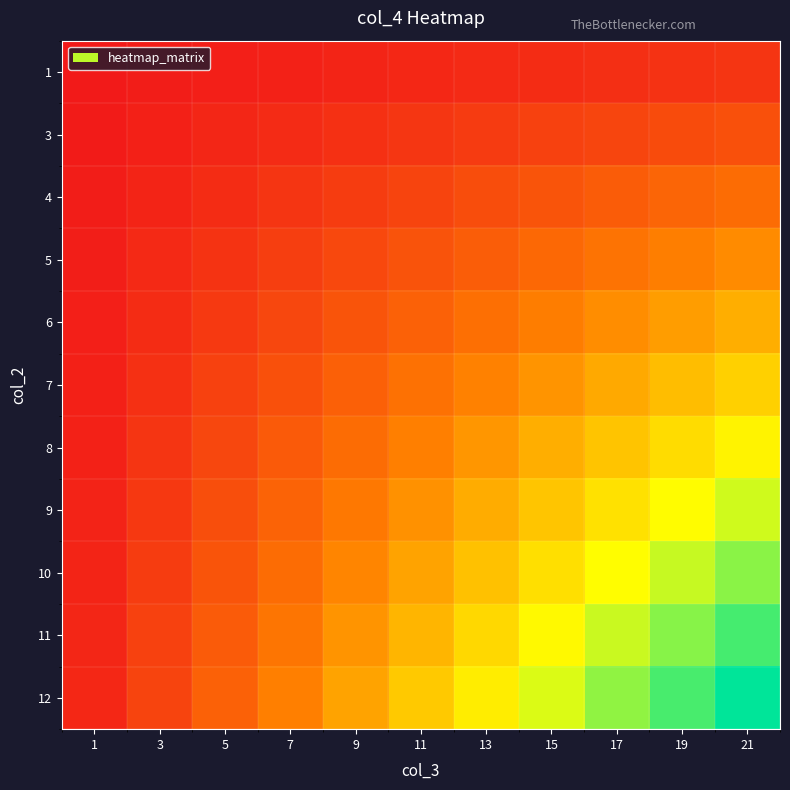

How many data points does each series have?

11